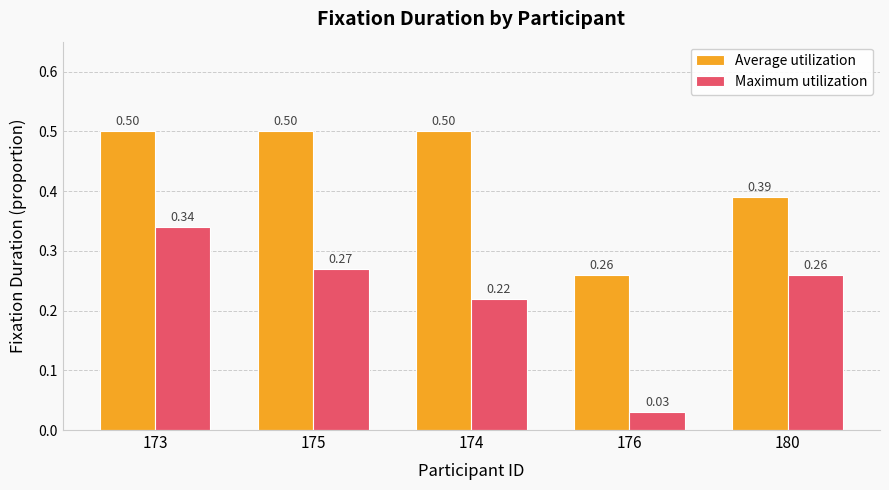

Between 173 and 174, which series saw the biggest shift?

Maximum utilization